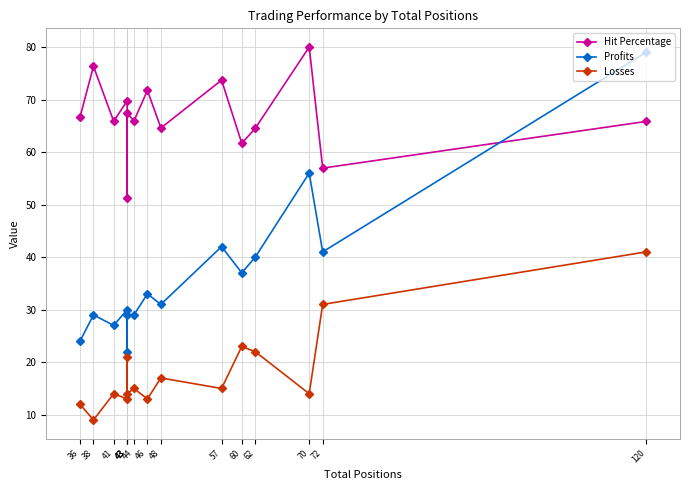

Where does the Hit Percentage series first go above 65?

36